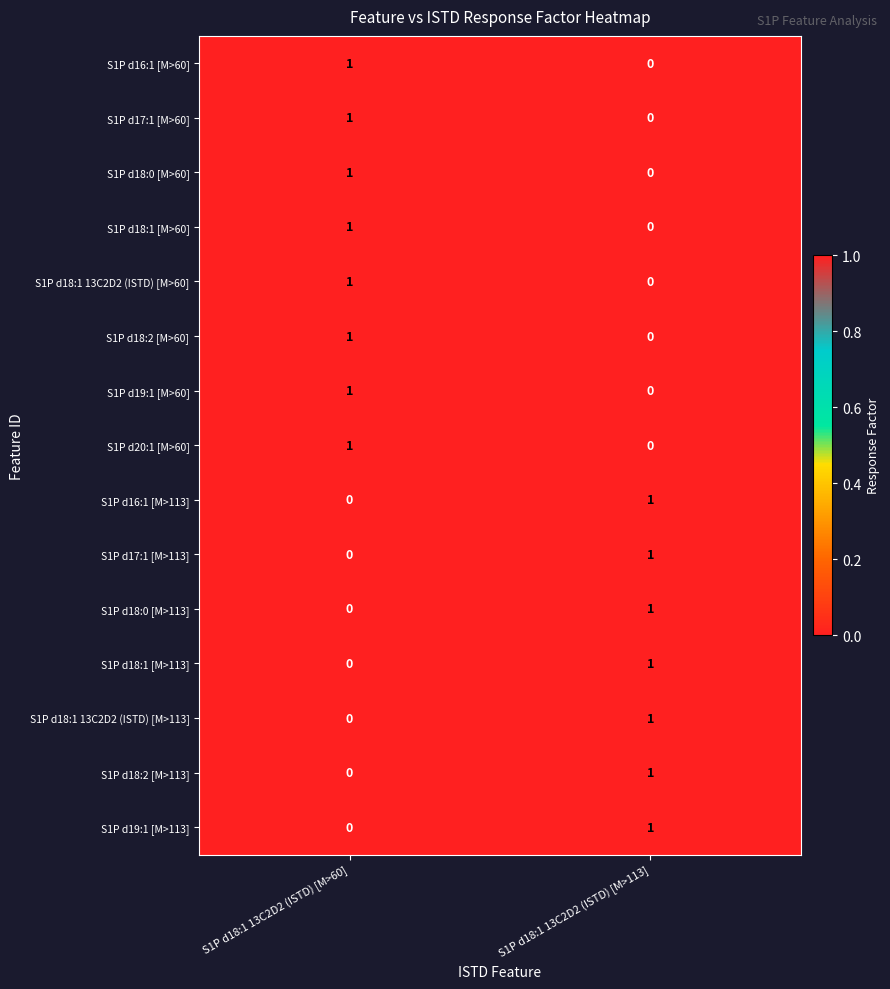

At which category is the sum across all series the highest?

S1P d18:1 13C2D2 (ISTD) [M>60]